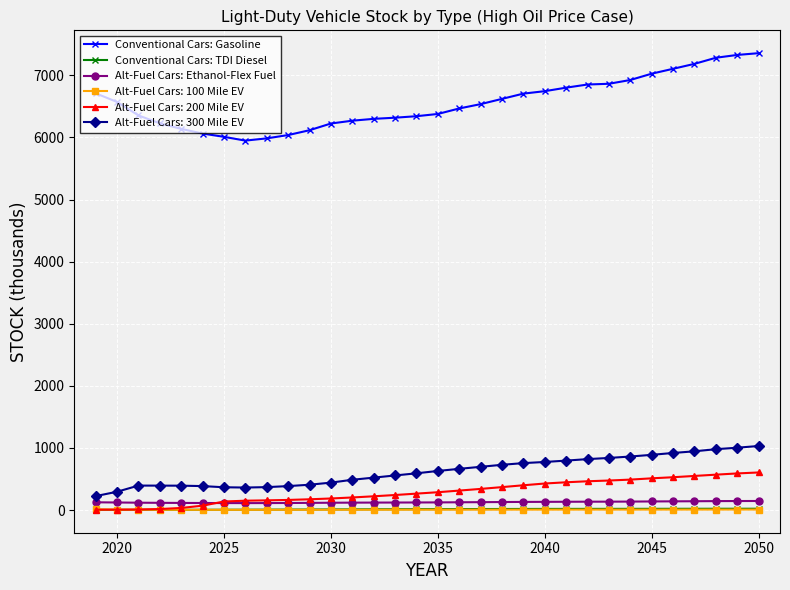

At how many categories does at least one series exceed 246?

32